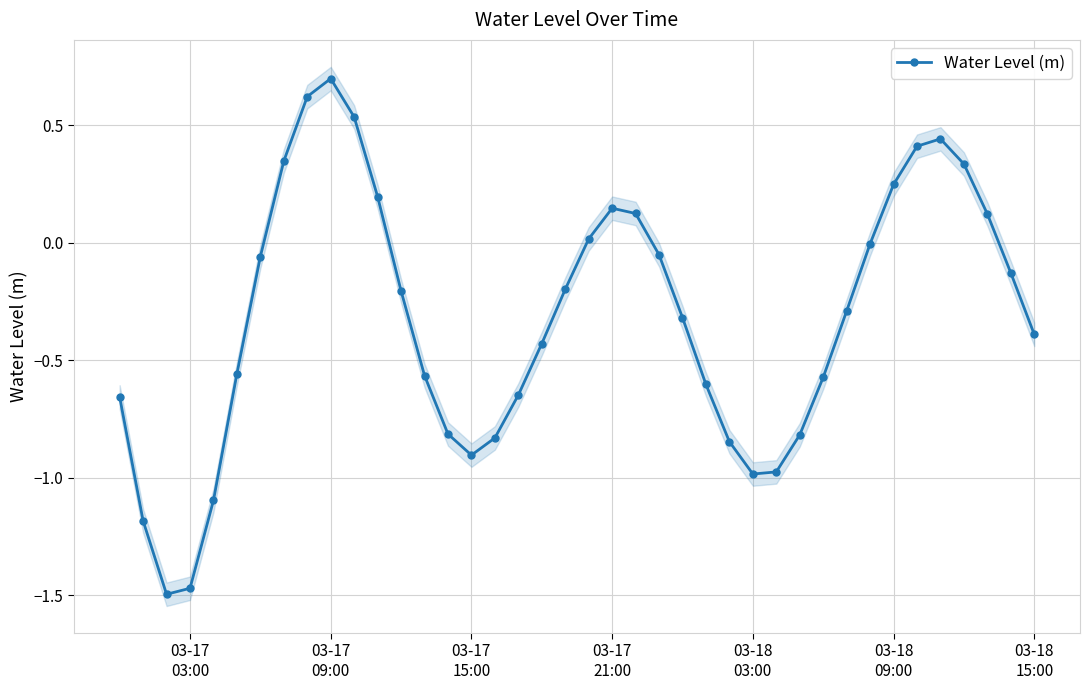

True or false: Water Level (m) has more than 2 points higher than both neighbors.

True